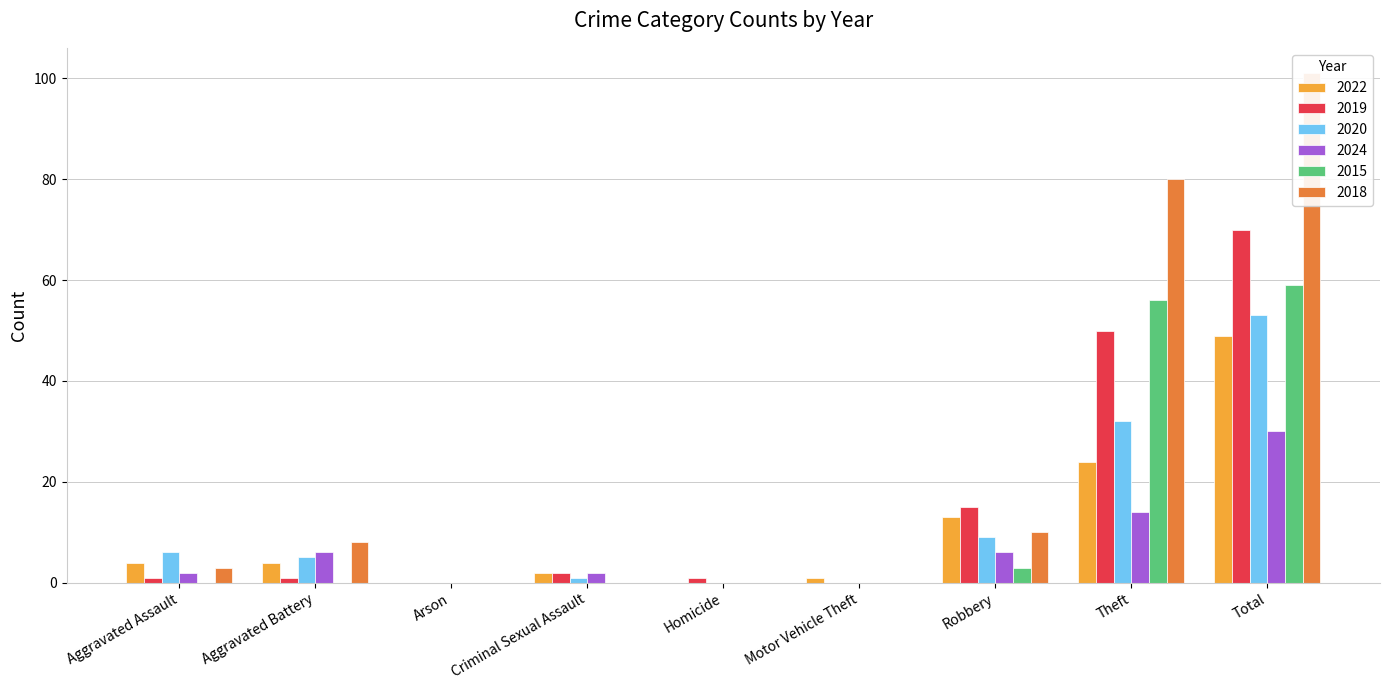

List the labels in order of 2019 value, largest first.

Total, Theft, Robbery, Criminal Sexual Assault, Aggravated Assault, Aggravated Battery, Homicide, Arson, Motor Vehicle Theft